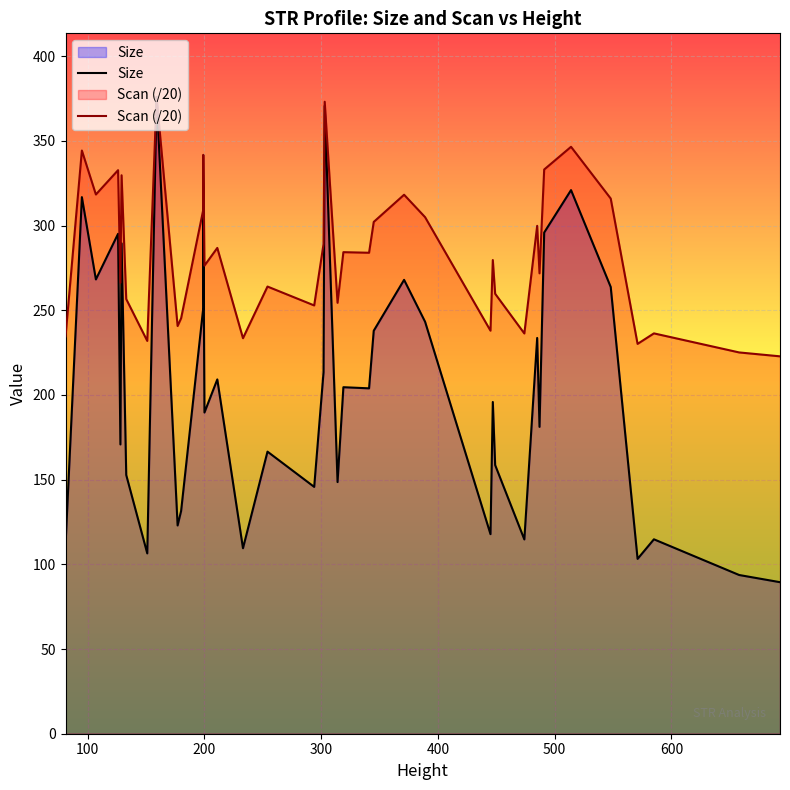

True or false: Size and Scan (/20) cross at least once.

False